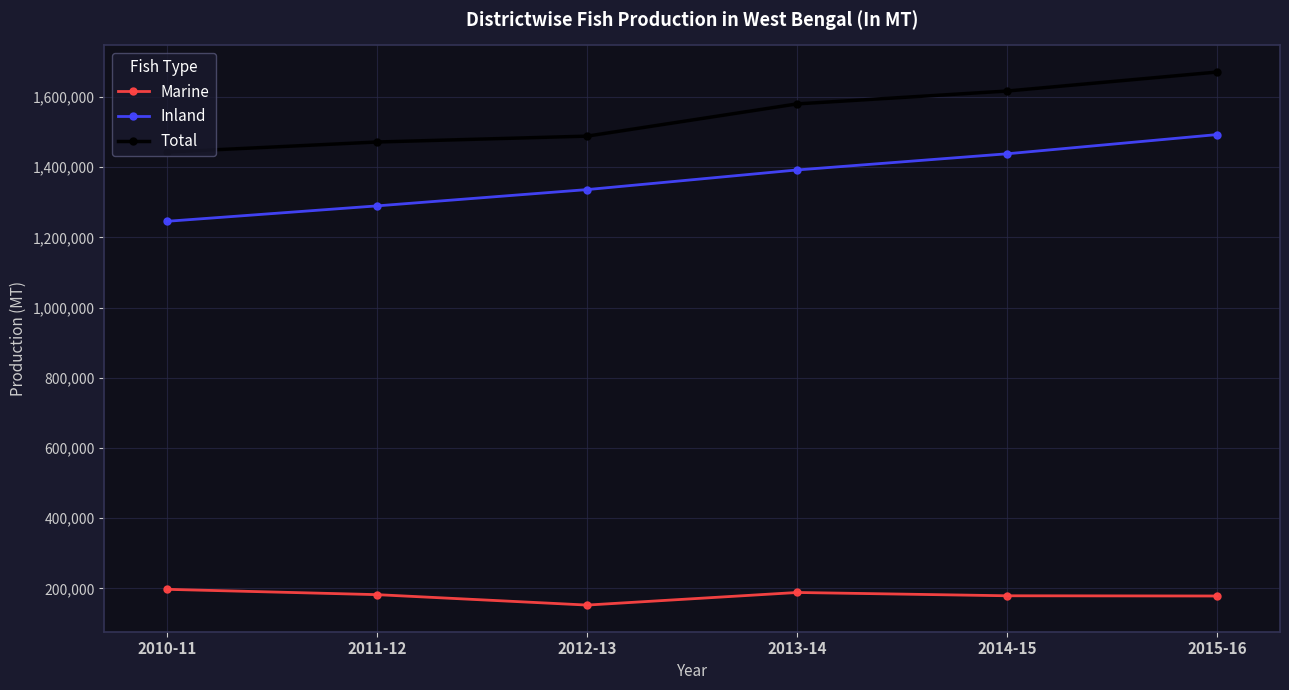

The value of Inland at 2010-11 is 2218068. True or false?

False